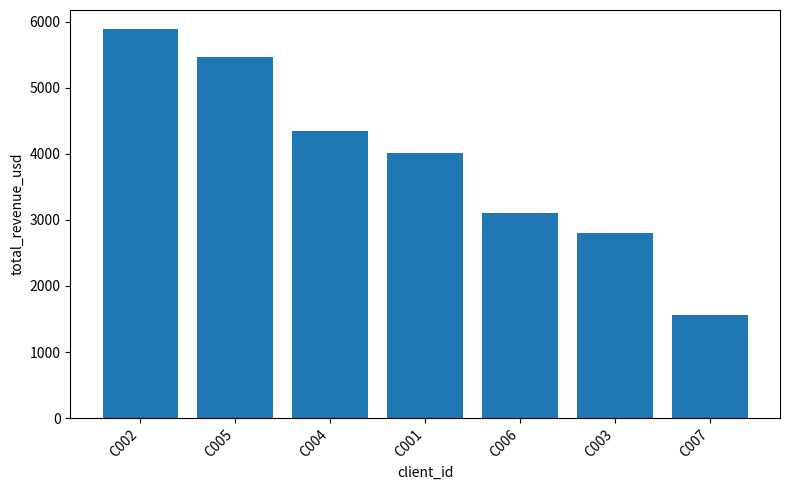

The chart shows a value of 3100.0 at C006. True or false?

True